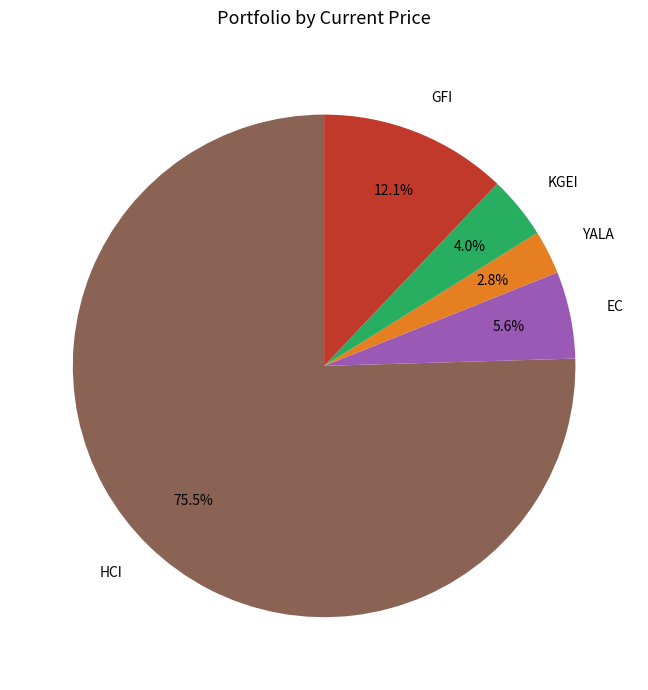

Do EC and HCI together represent more than half of the pie?

Yes